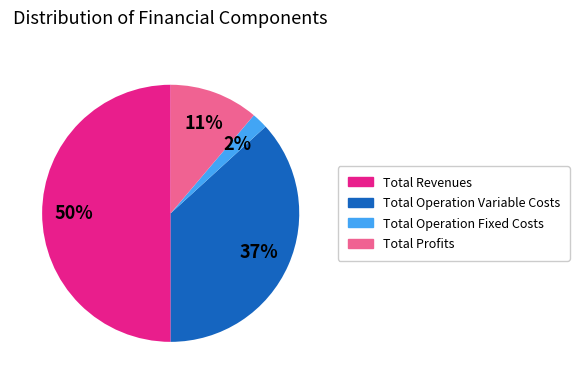

To the nearest percent, what is the difference between the largest and smallest slice percentages?

48%